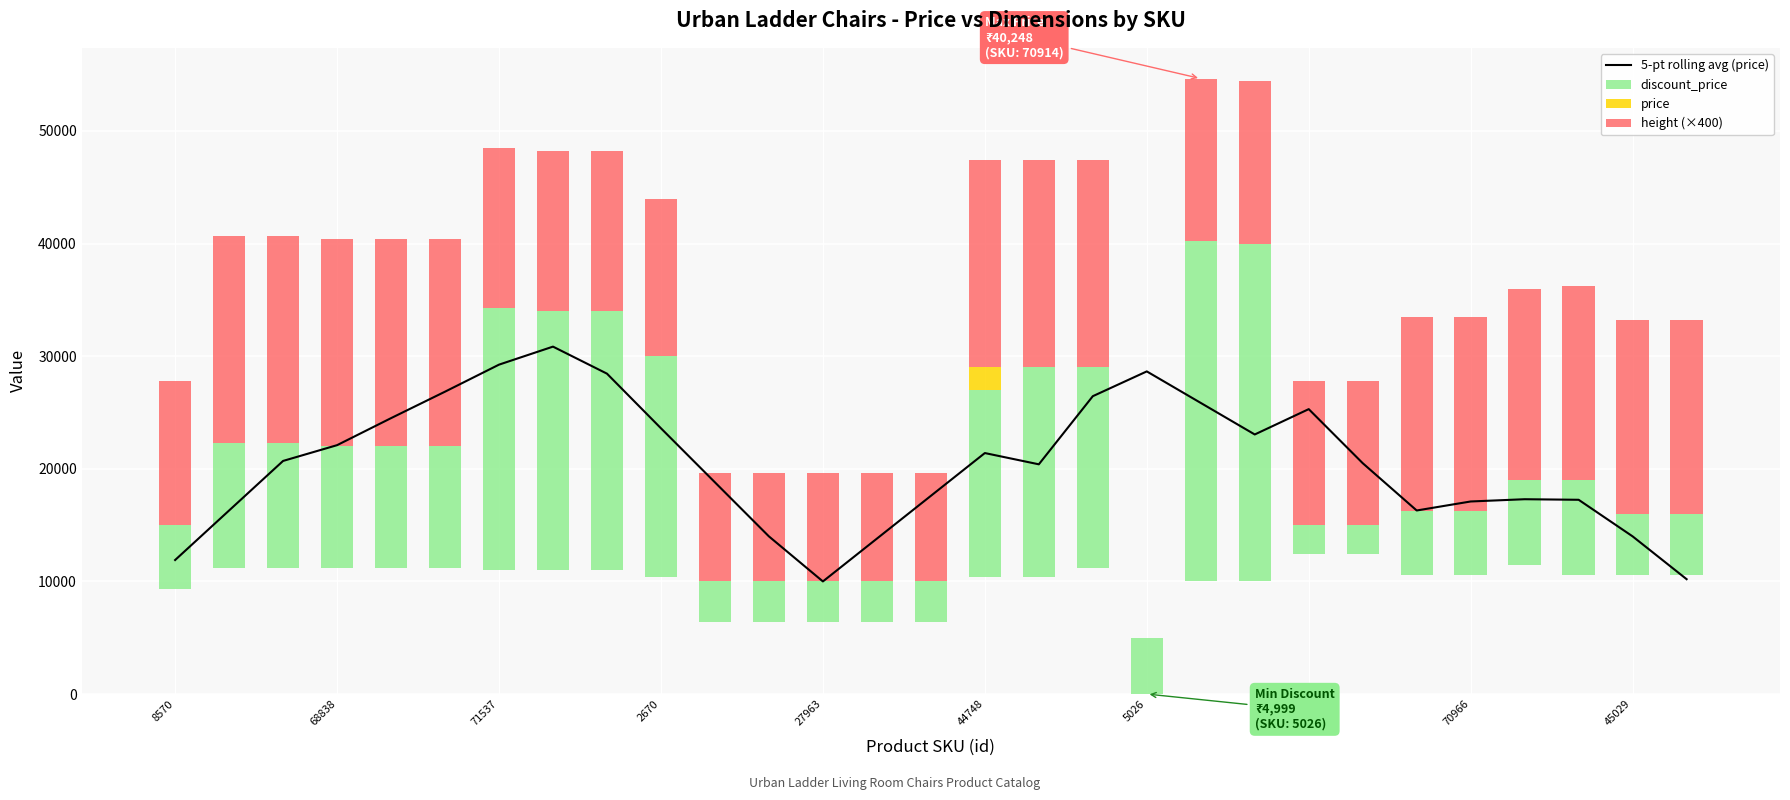

Rank the series by their average value, from highest to lowest.

5-pt rolling avg (price), height (×400), discount_price, price